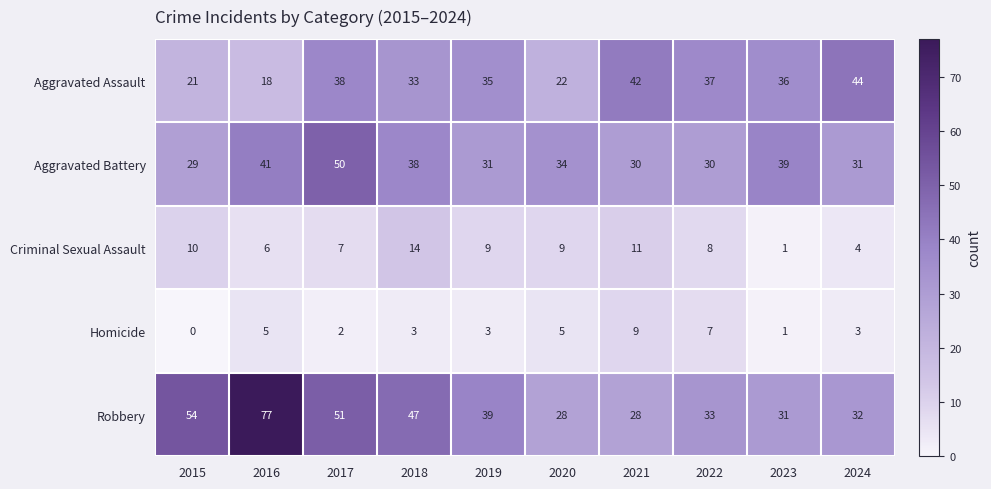

Between 2019 and 2024, which series saw the biggest shift?

Aggravated Assault